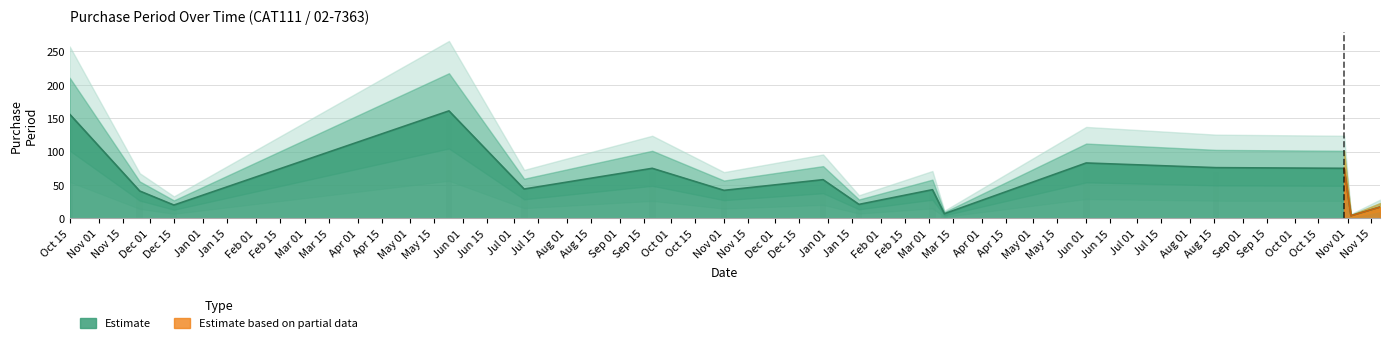

The value at Oct 15 is 156. True or false?

True